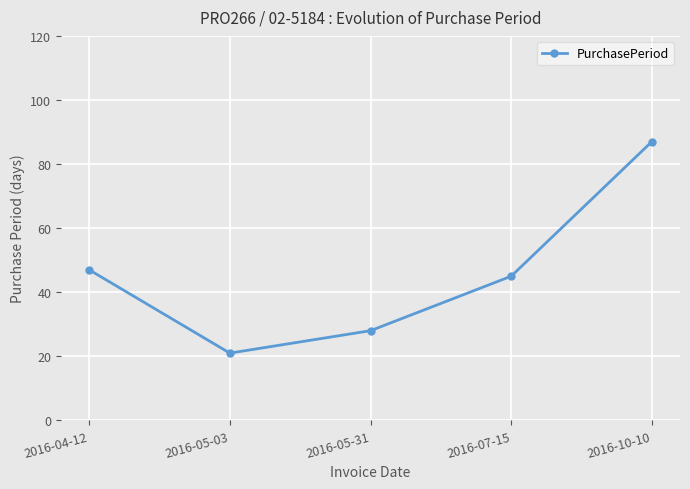

Does the chart display data point markers on the line(s)?

Yes